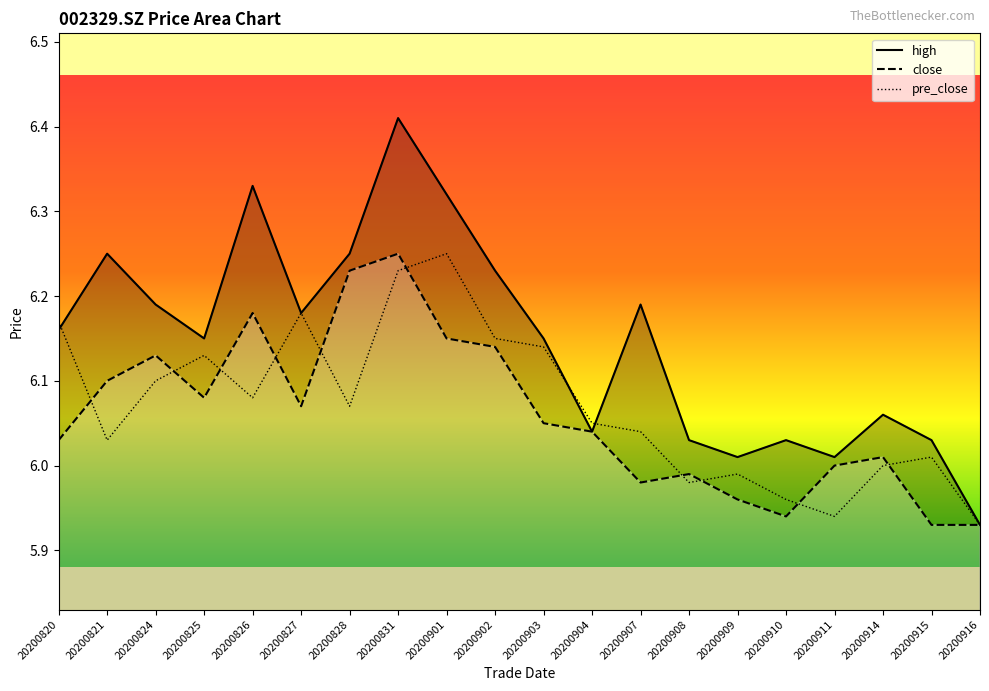

What is the smallest value displayed?

5.9